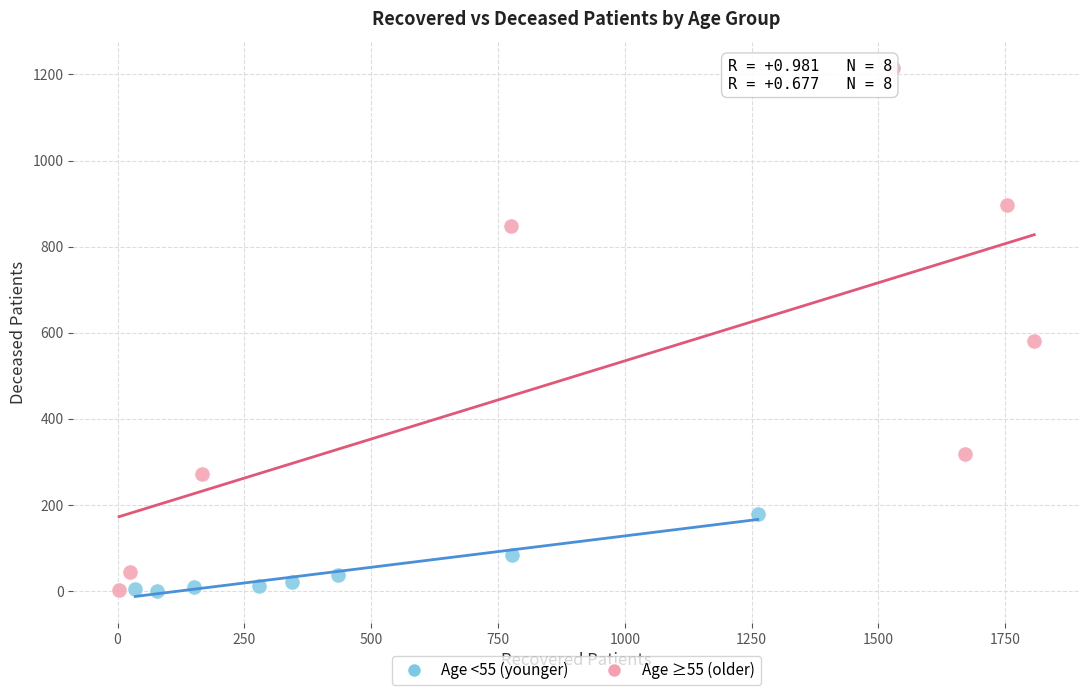

What are all the series names shown in the legend?

Age <55 (younger), Age ≥55 (older)